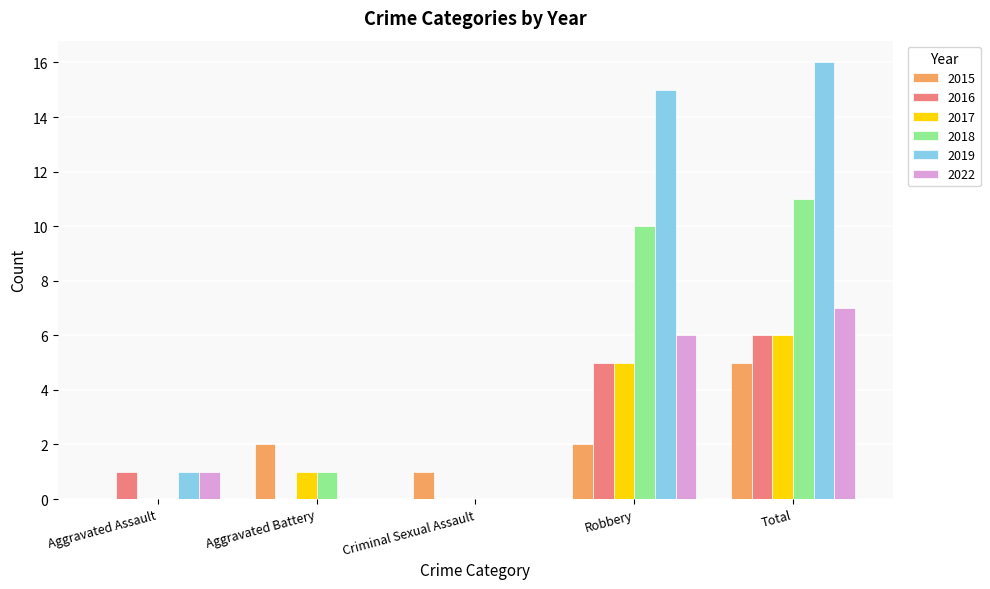

Count the 2016 values in the range 0 to 5.

4